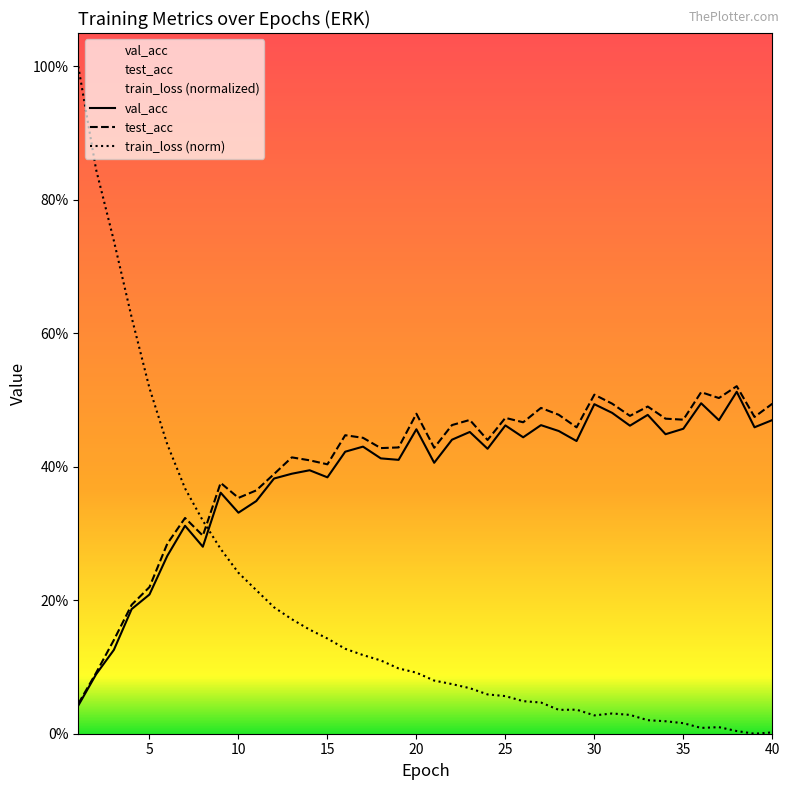

How many categories are shown in the chart?

40